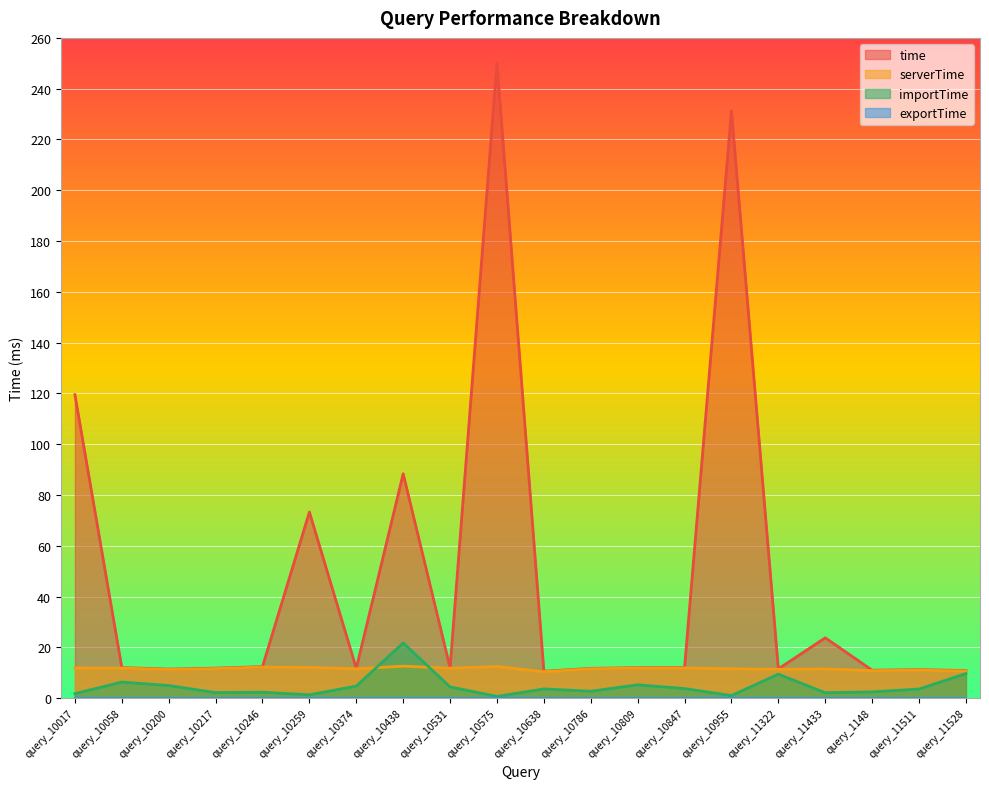

Which label corresponds to the smallest value in the chart?

query_10058